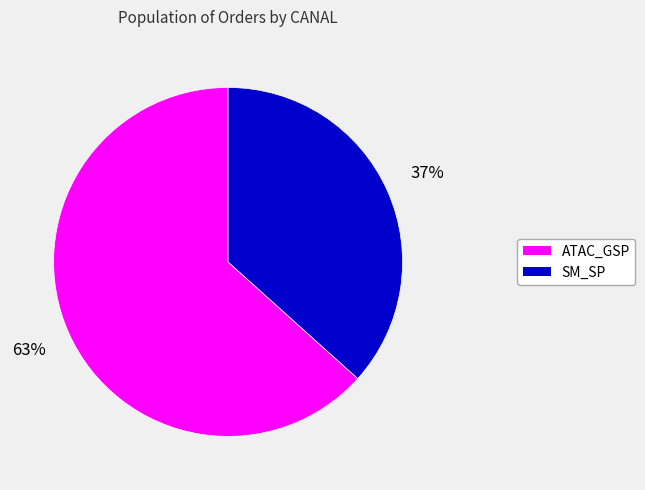

To the nearest percent, what is the average slice percentage?

50%